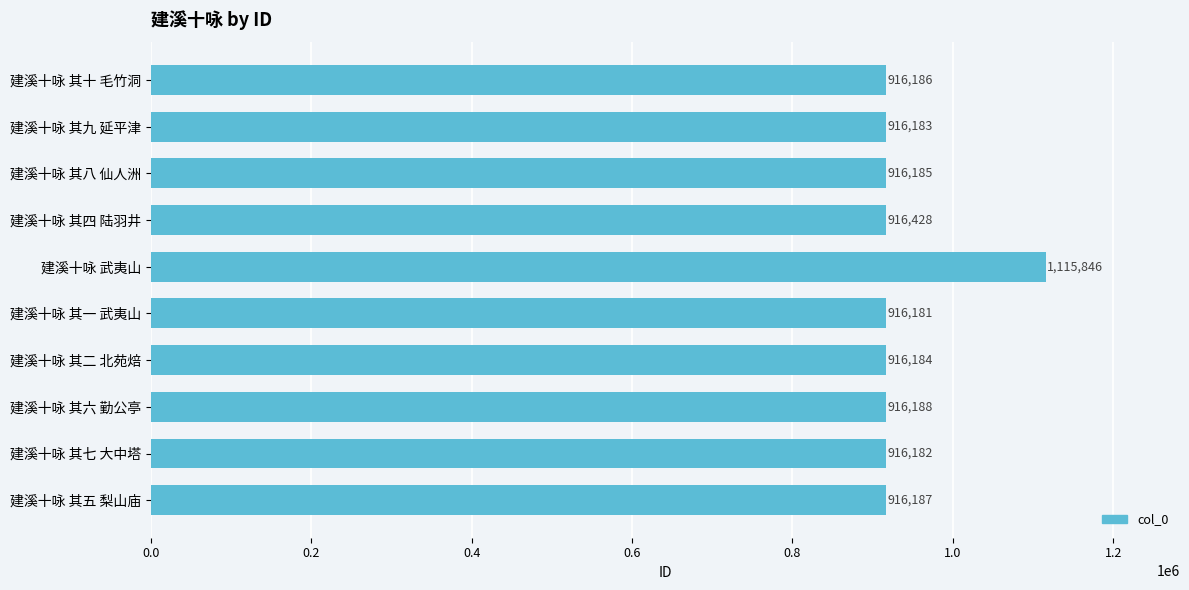

What is the sum of all values?

9361750